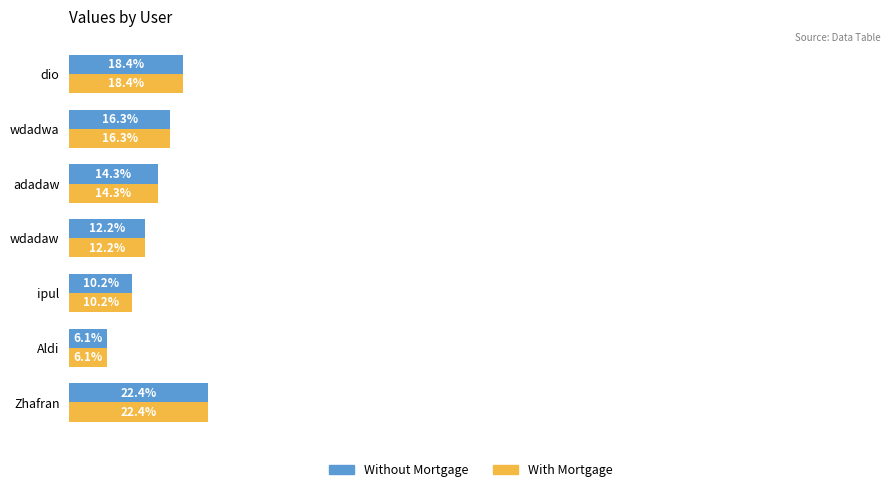

At which category is the sum across all series the highest?

Zhafran